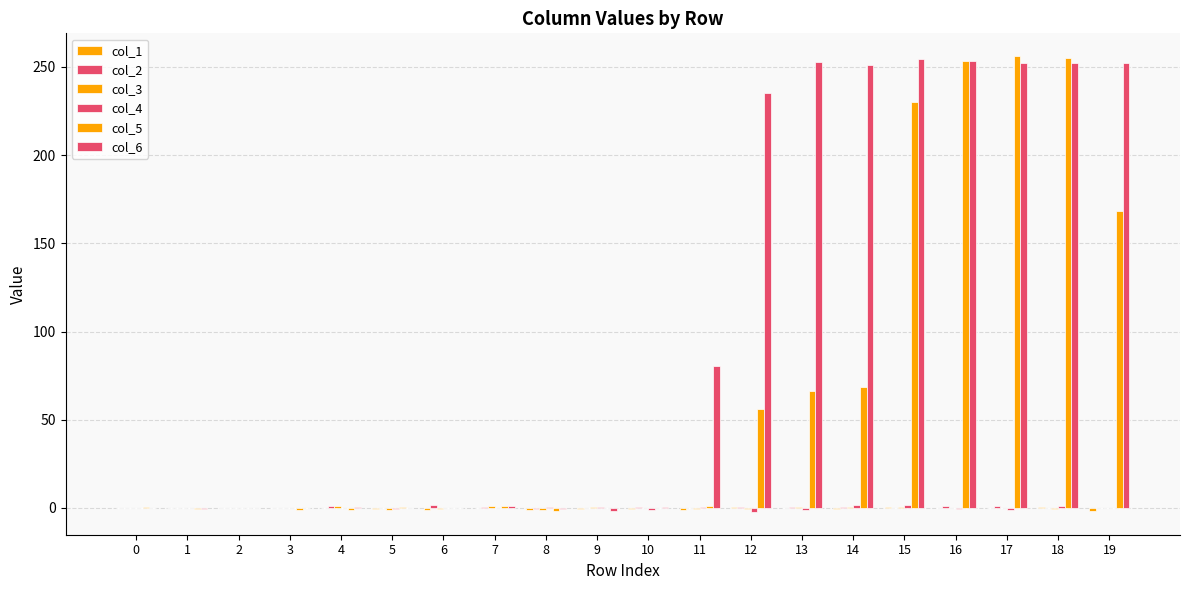

What is the value of the col_5 bar at the 16th from the left?

229.9